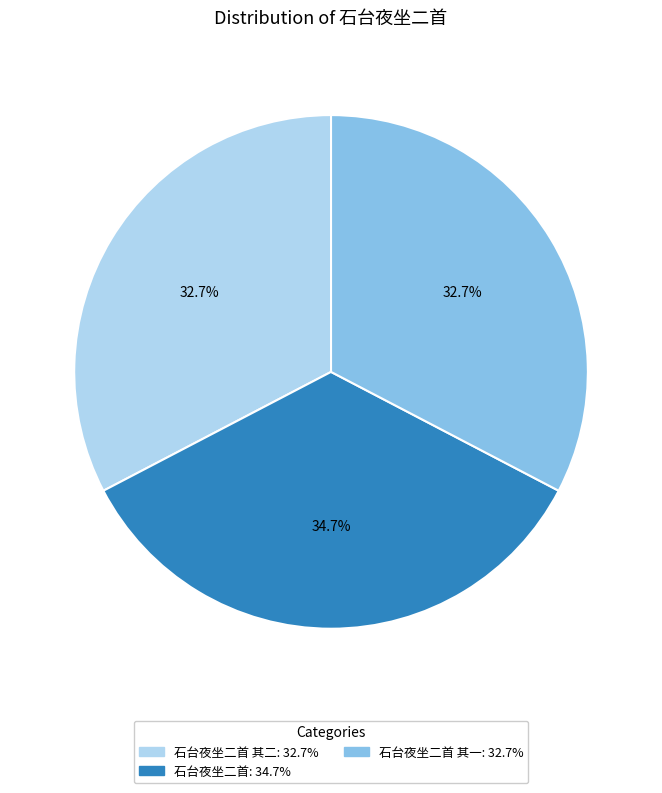

Is there any slice that represents more than half of the pie?

No